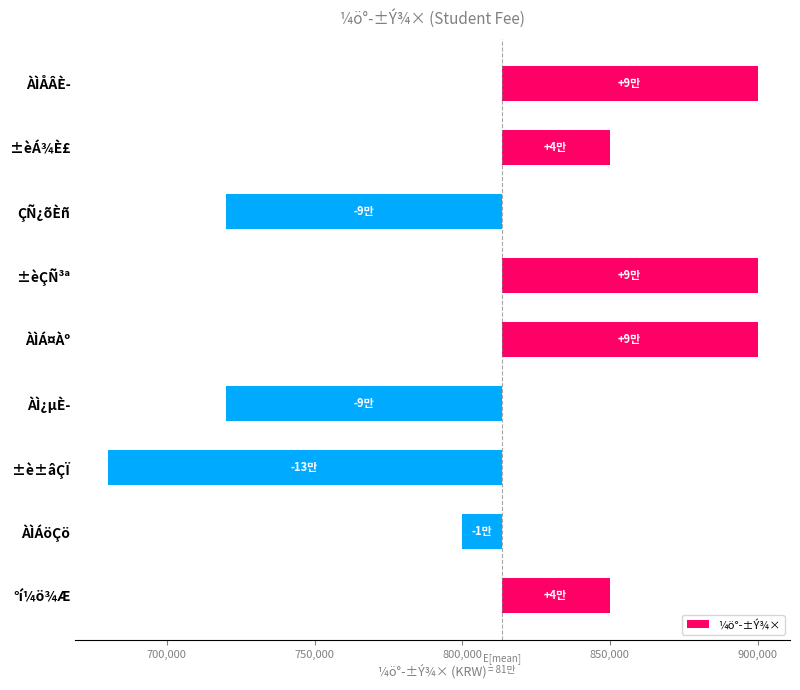

At which label is the value closest to -23333?

ÀÌÁöÇö